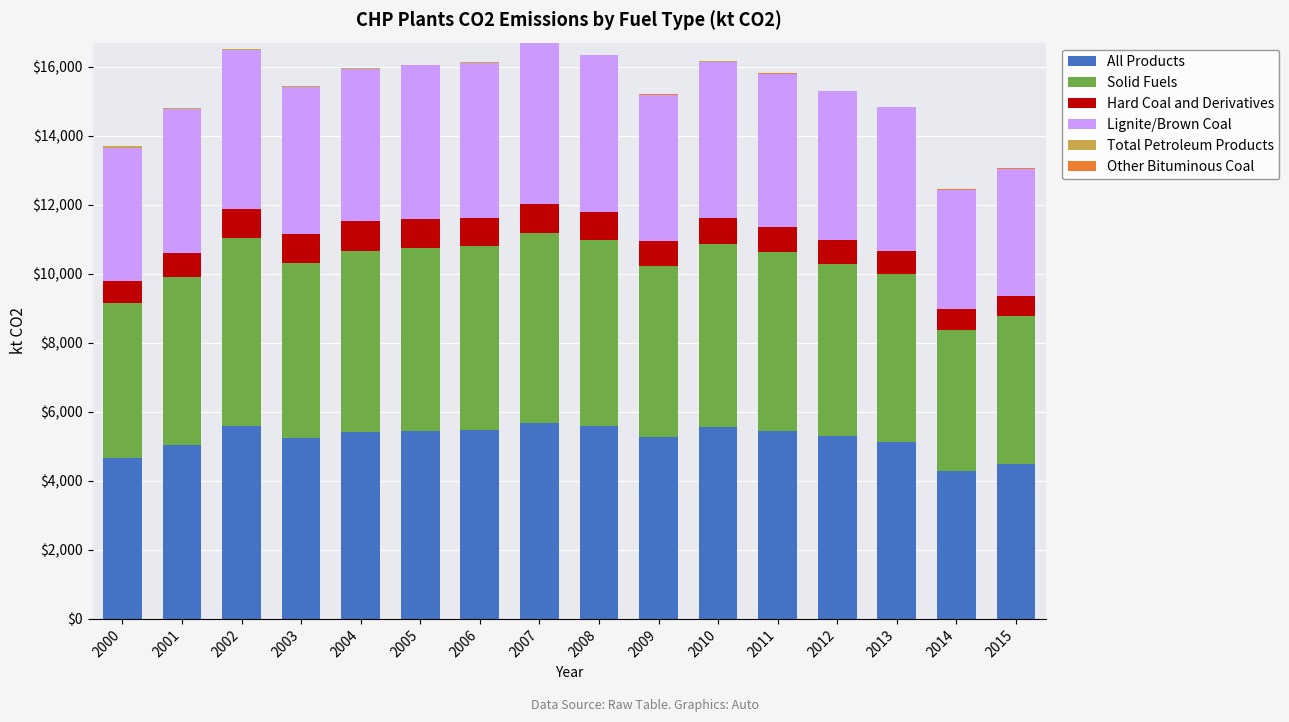

What is the highest value of the All Products series?

5679.6